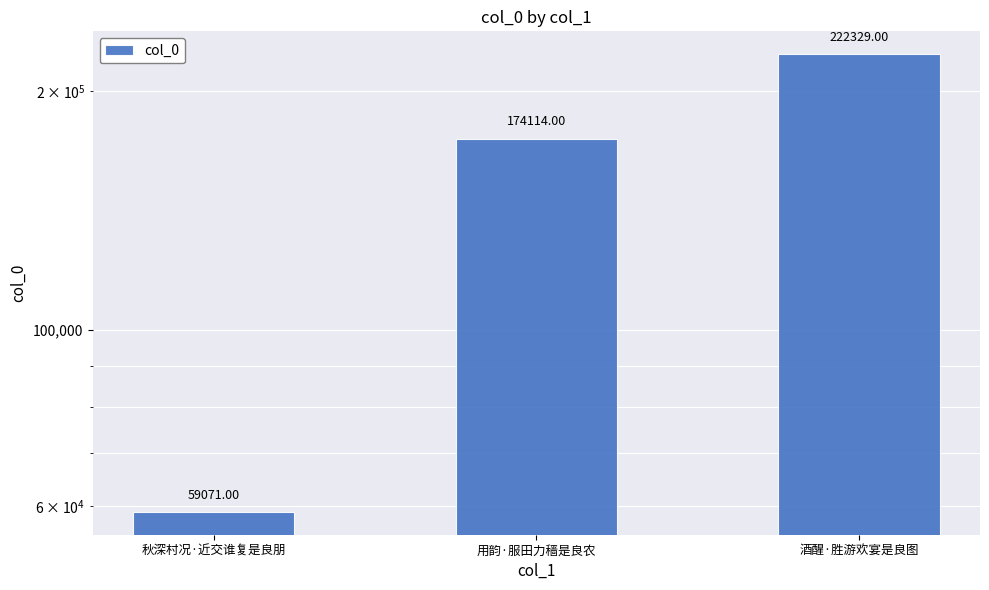

What is the value of the 1st bar from the left?

59071